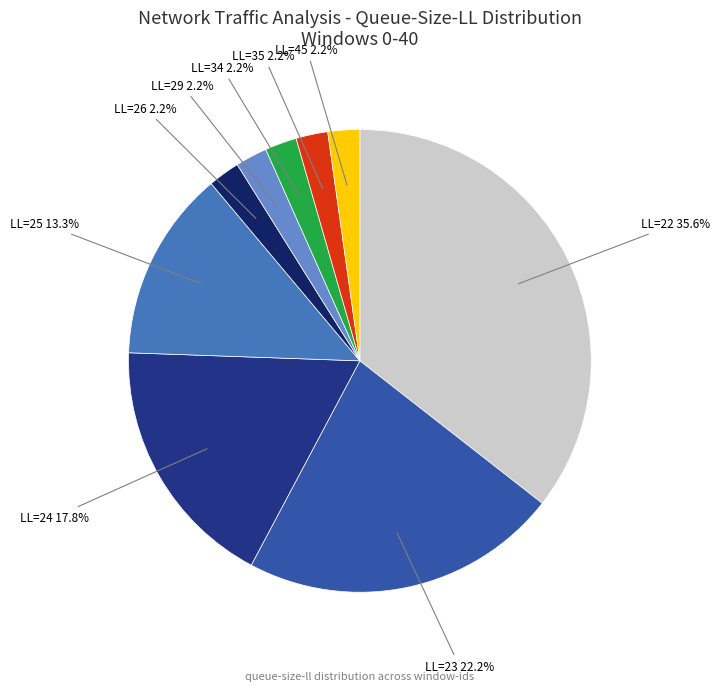

Does any single category account for the majority?

No